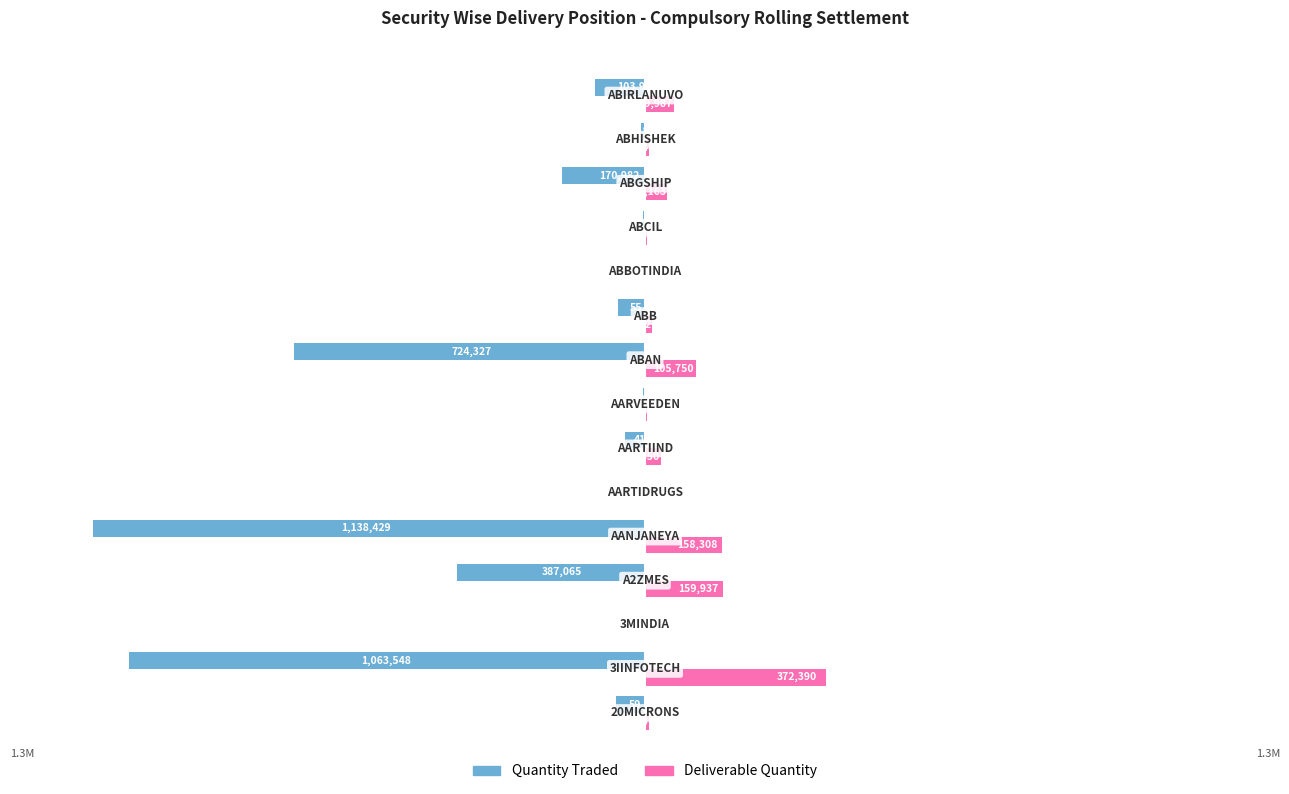

Count the number of categories in the chart.

15